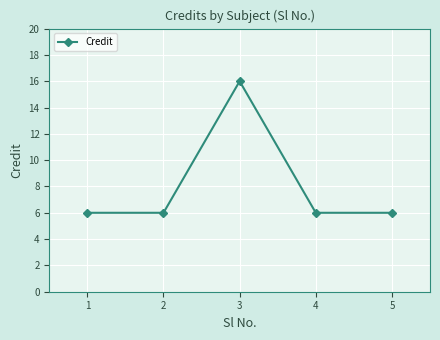

What is the difference between the maximum and minimum values?

10